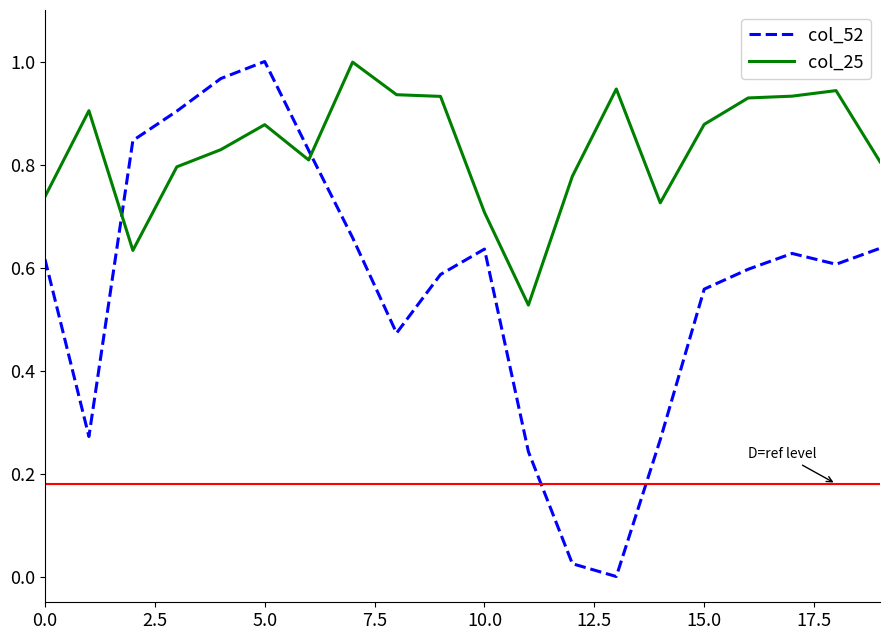

Which series has the widest spread of values?

col_52